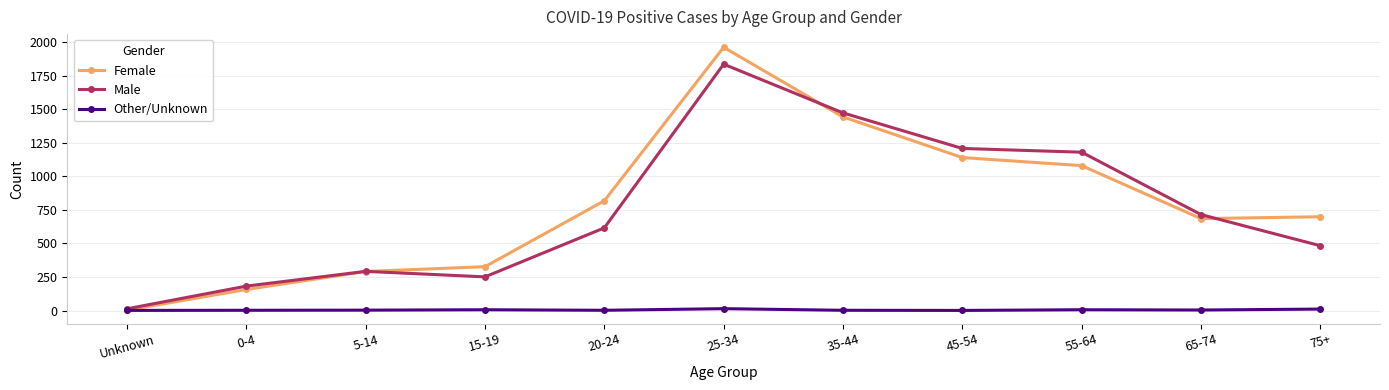

At which label is Male closest to 924?

65-74